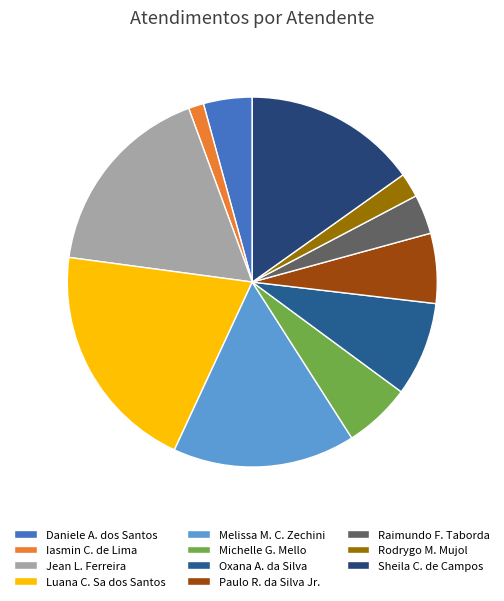

What is the largest slice in the pie chart?

Luana C. Sa dos Santos